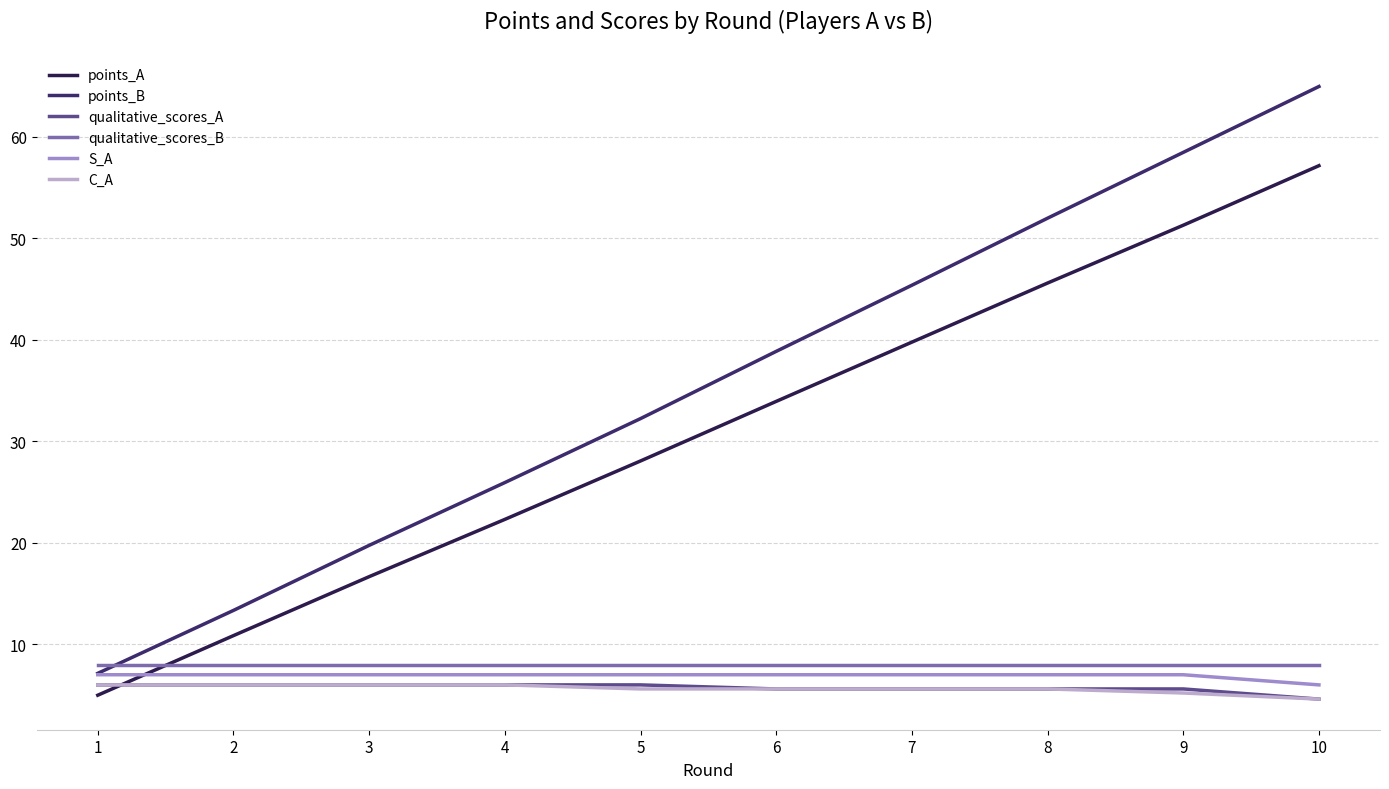

Does the chart have visible grid lines?

Yes